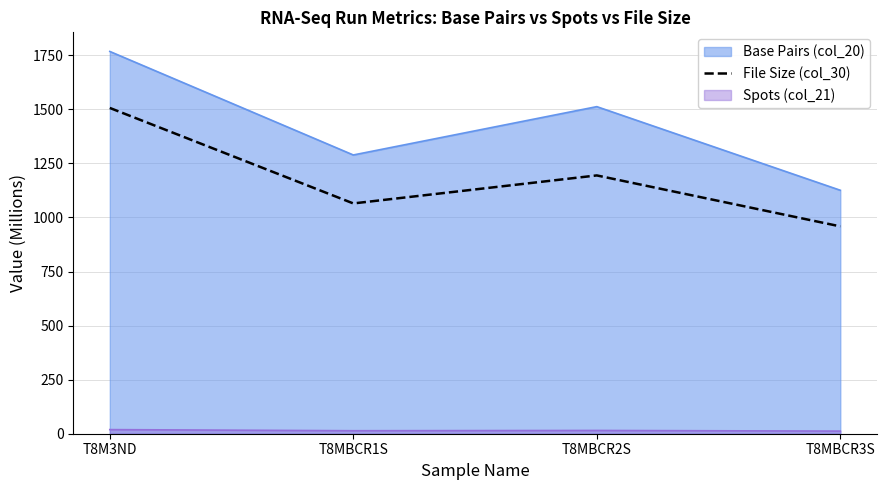

Is it true that the value at T8MBCR2S is 570.7?

False